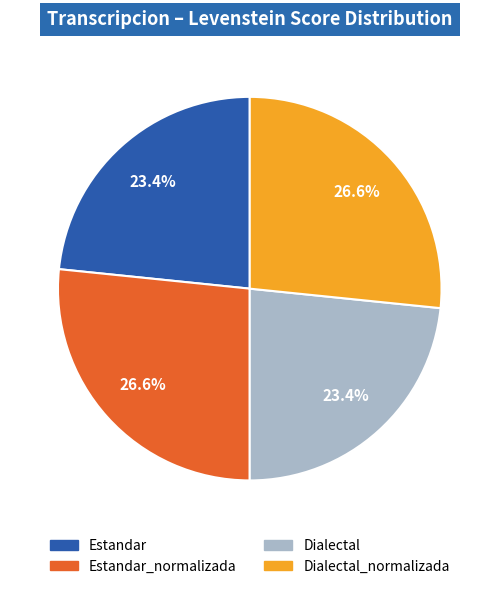

To the nearest percent, what is the difference between the largest and smallest slice percentages?

3%